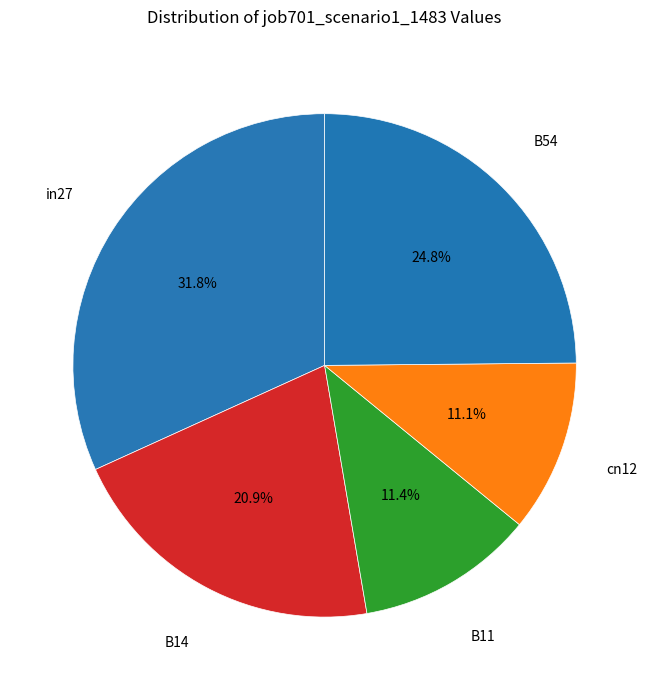

Which slice is the largest?

in27